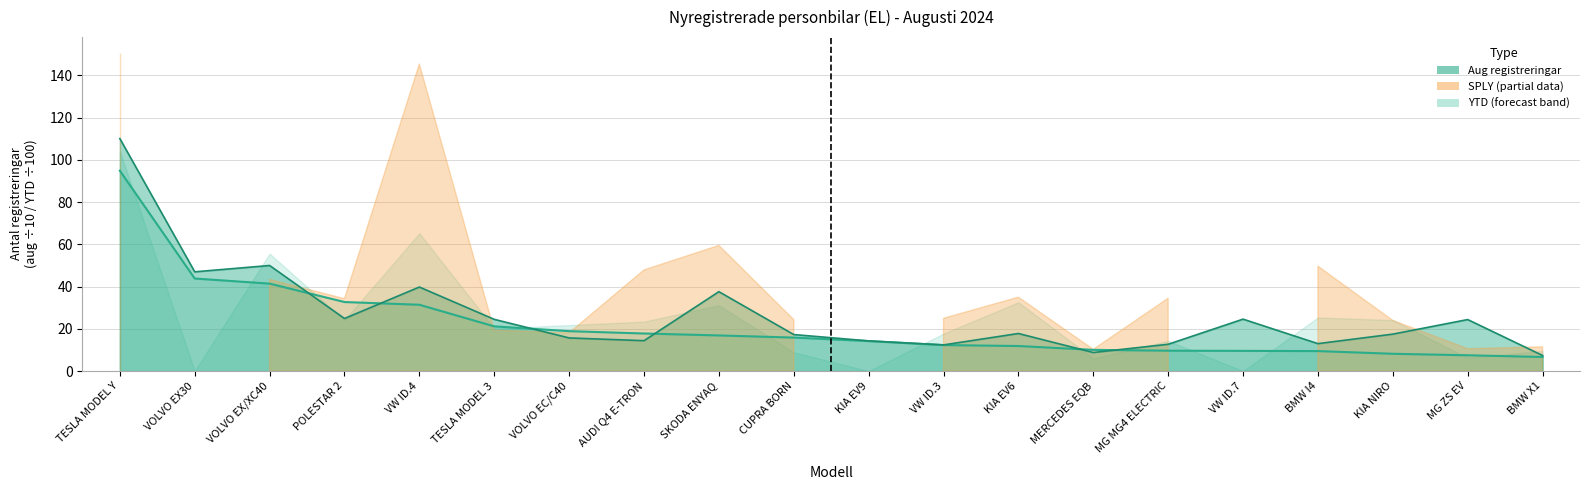

At which category is the sum across all series the highest?

TESLA MODEL Y